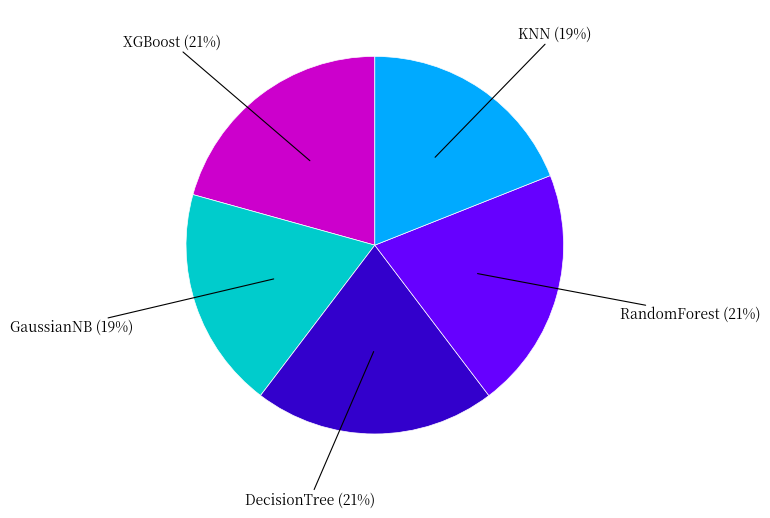

Count the number of slices in the pie.

5